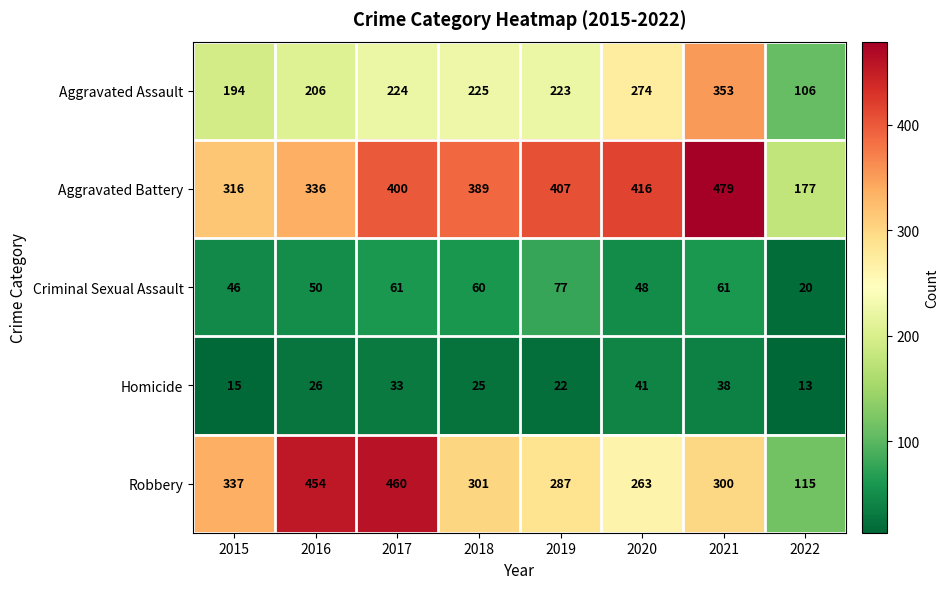

The value of Robbery at 2020 is 263. True or false?

True